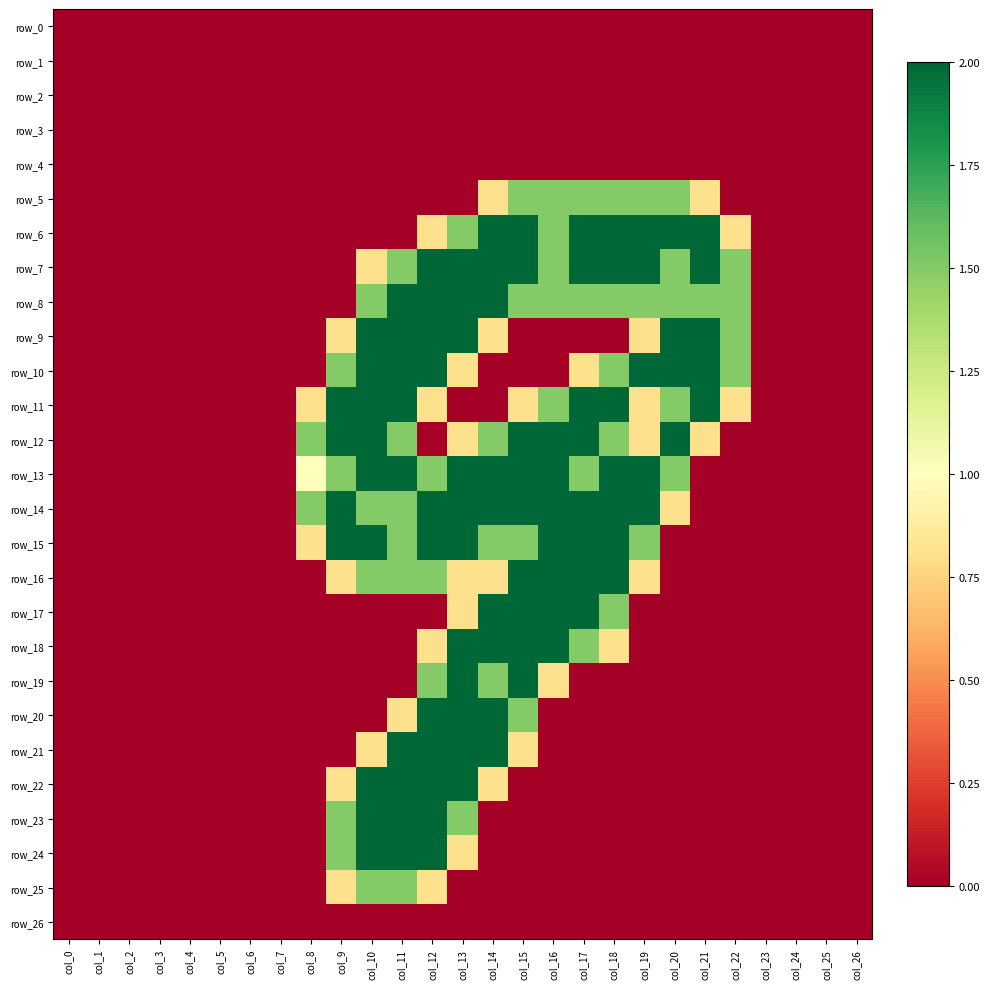

At how many categories does at least one series exceed 1?

15